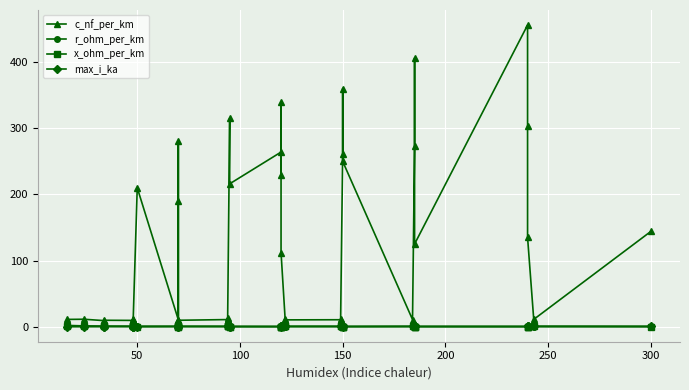

Which series has the largest range (max minus min)?

c_nf_per_km